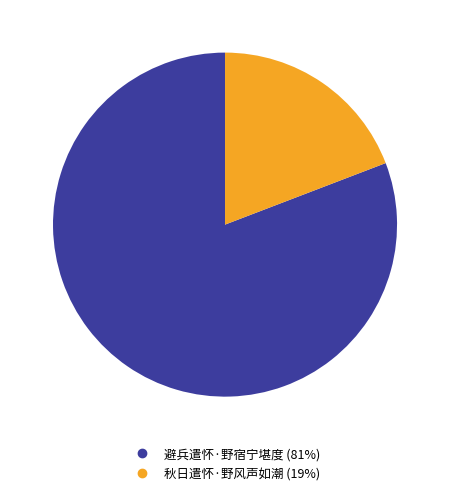

How many slices are in this pie chart?

2